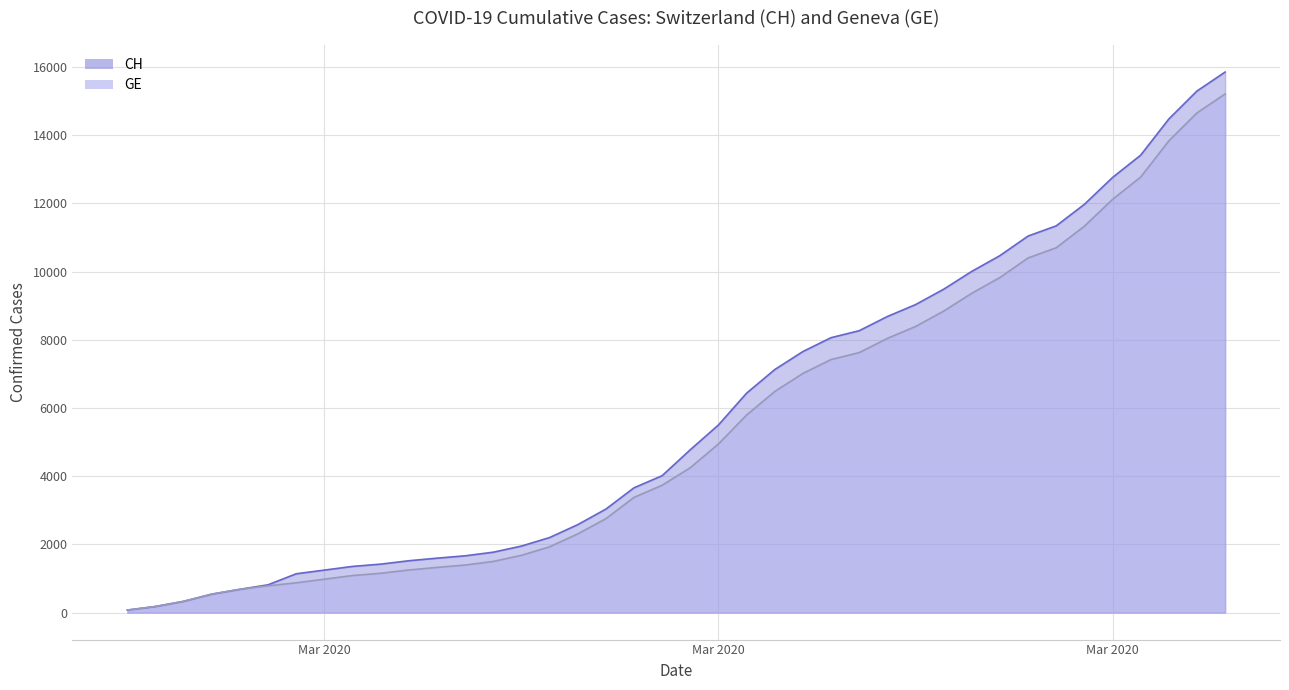

What is the difference between the second highest and second lowest values in the GE series?

14474